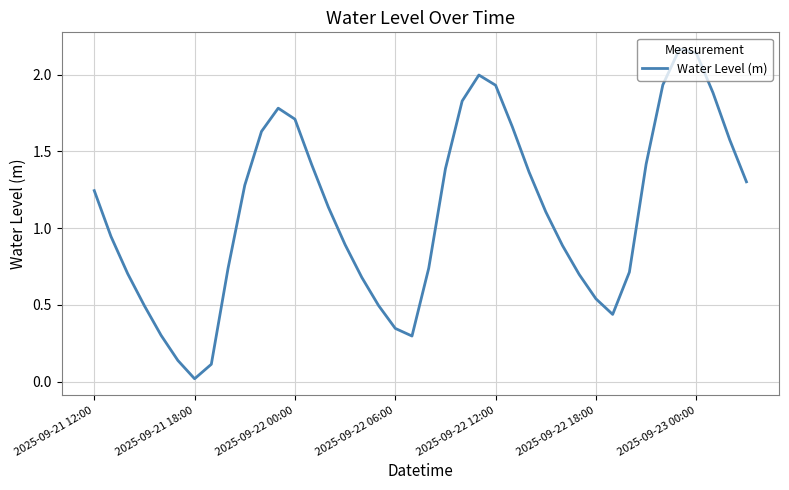

True or false: the data has more than 0 interior local peaks.

True